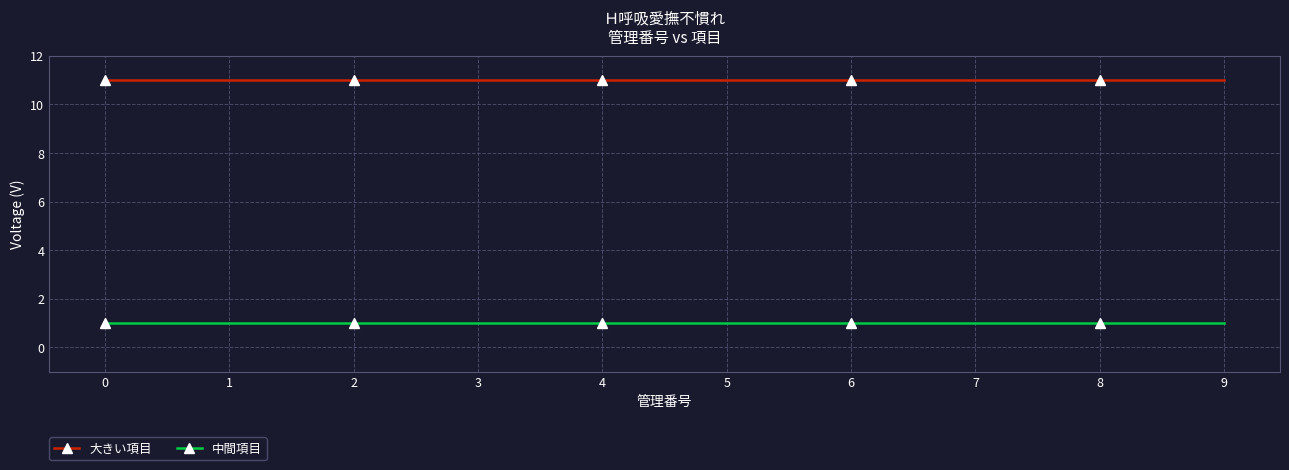

What is the average value of the 中間項目 series?

1